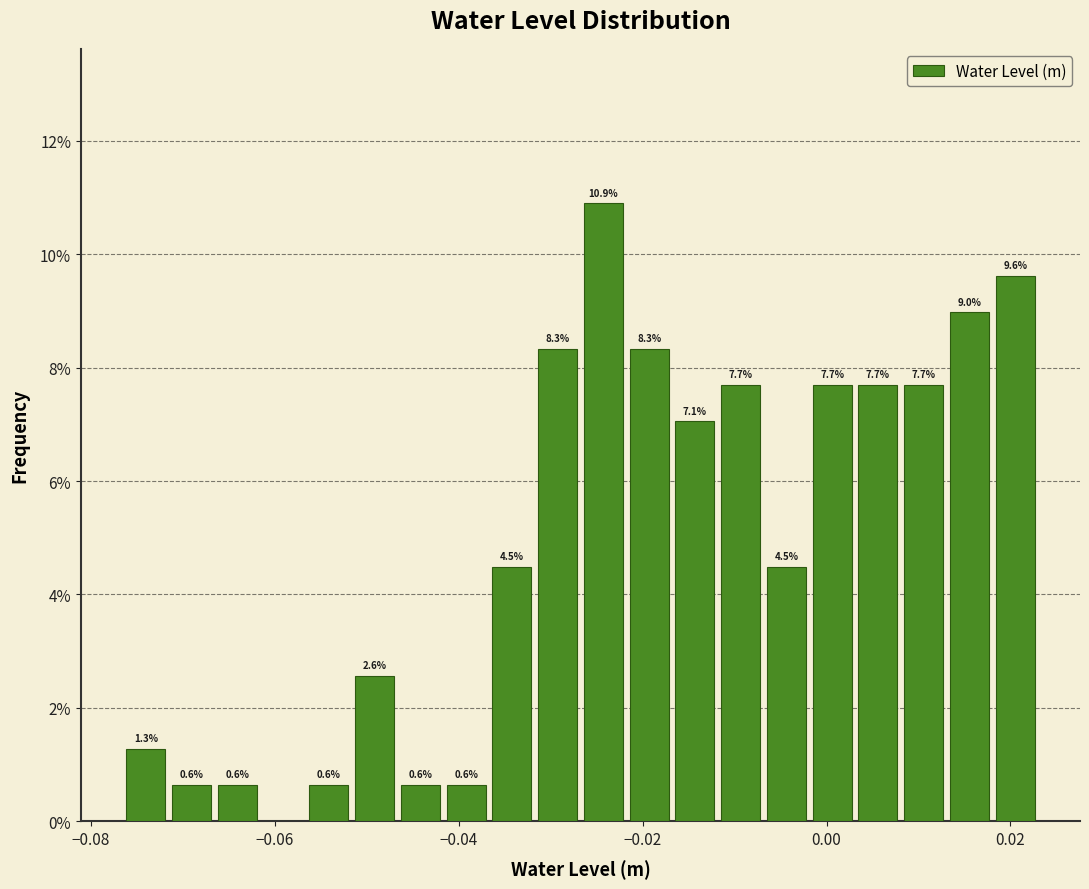

Around what value on the x-axis is the tallest bar? Give the approximate position of its centre, as read against the axis.

-0.024